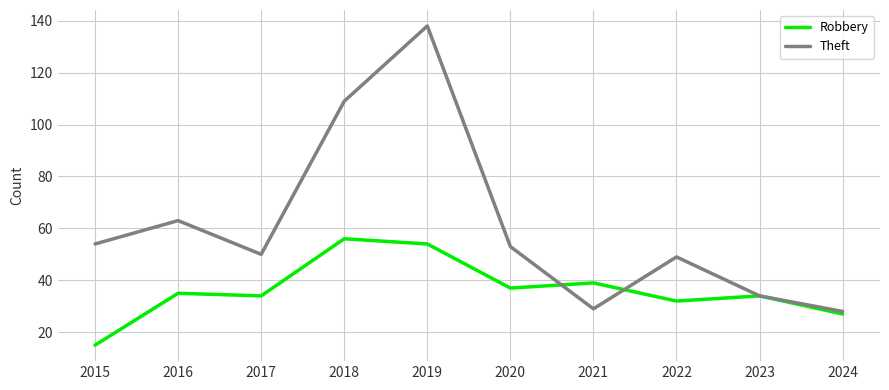

Reading left to right, list all the values displayed in this chart.

Robbery: 2015=15	2016=35	2017=34	2018=56	2019=54	2020=37	2021=39	2022=32	2023=34	2024=27
Theft: 2015=54	2016=63	2017=50	2018=109	2019=138	2020=53	2021=29	2022=49	2023=34	2024=28